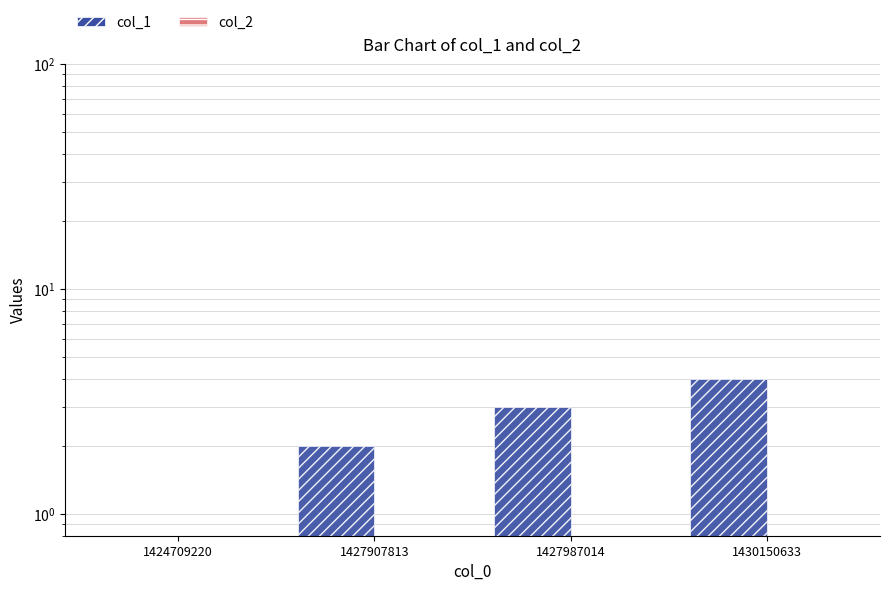

True or false: col_2 has a value of 0.3 at 1427987014.

False